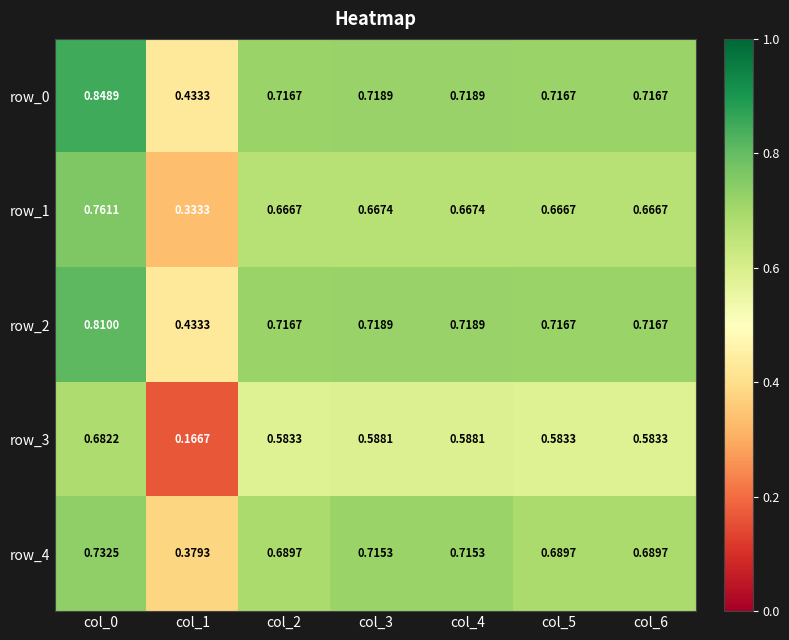

Count the number of data series in this chart.

5